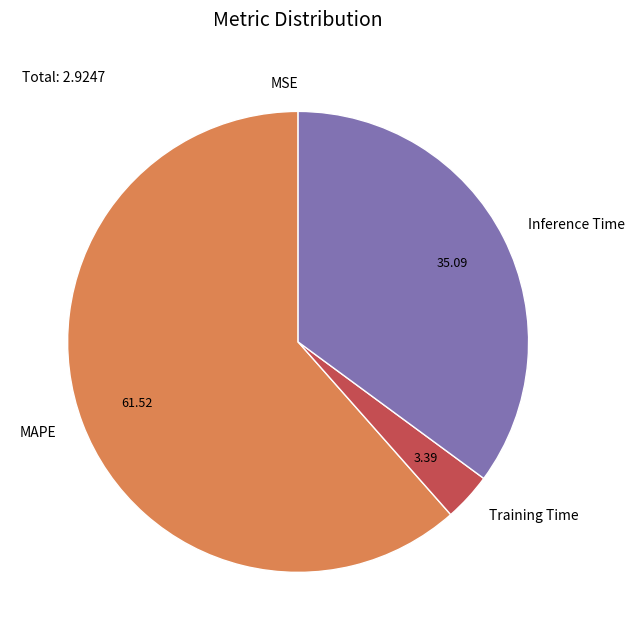

Which has a higher value, Training Time or Inference Time?

Inference Time